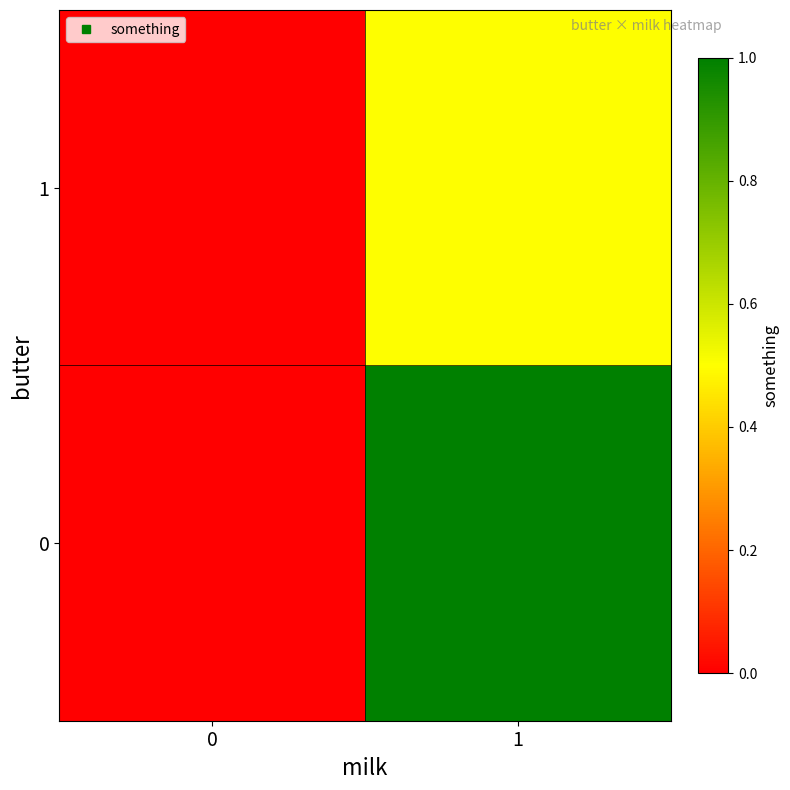

List the series in order of their peak value, lowest first.

1, 0